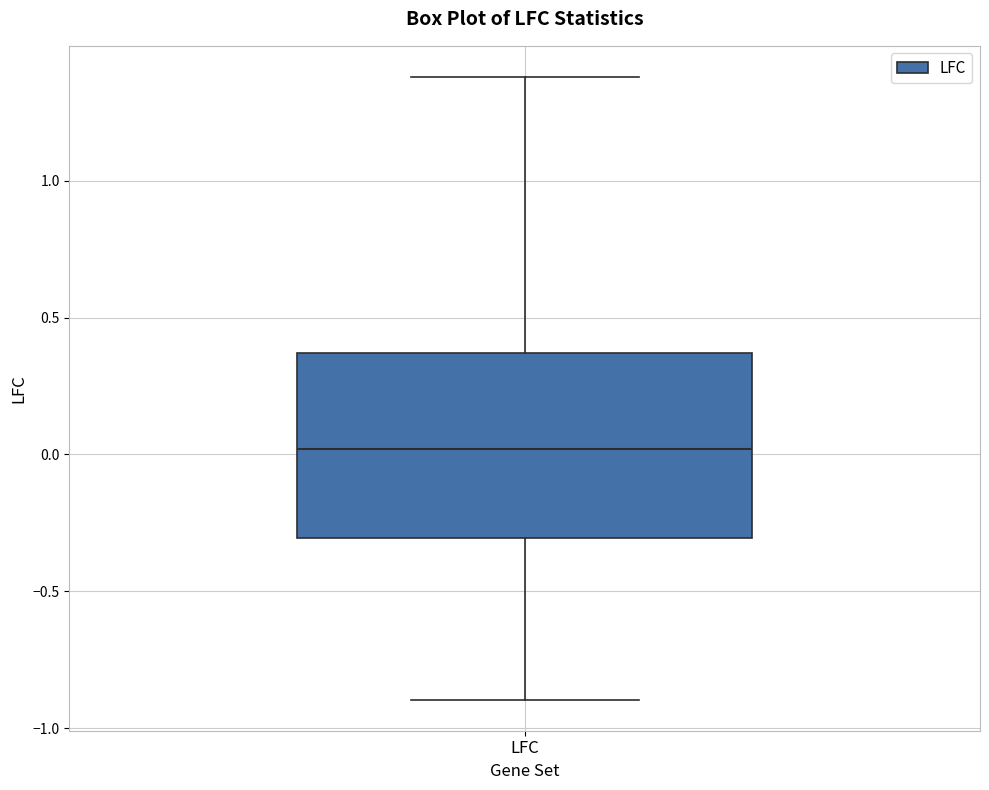

Transcribe this box plot: give where the median line is, the range the box spans, and where the two whiskers end, as read against the y-axis. The values are not printed on the chart, so give them approximately, as read against the axis.

median 0.00, box -0.30 to 0.35, whiskers -0.90 to 1.40